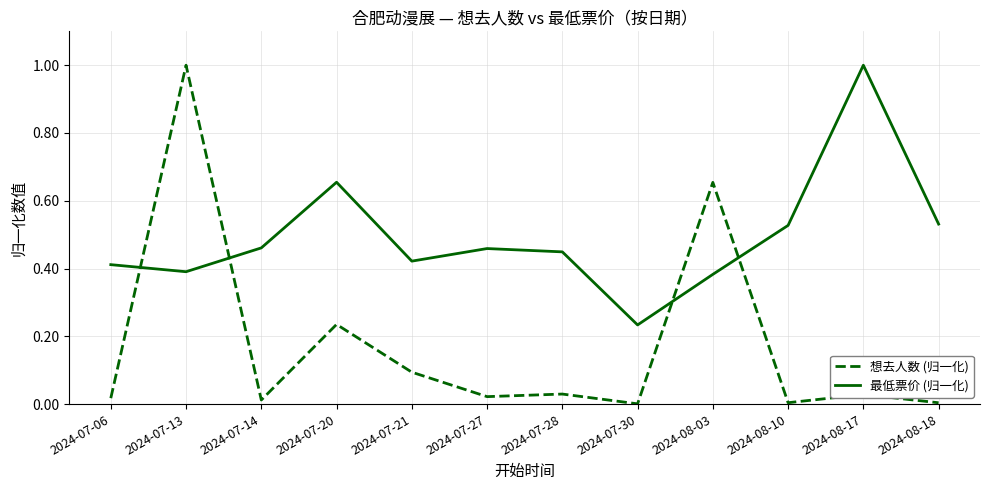

Which series has the largest total across all categories?

最低票价 (归一化)